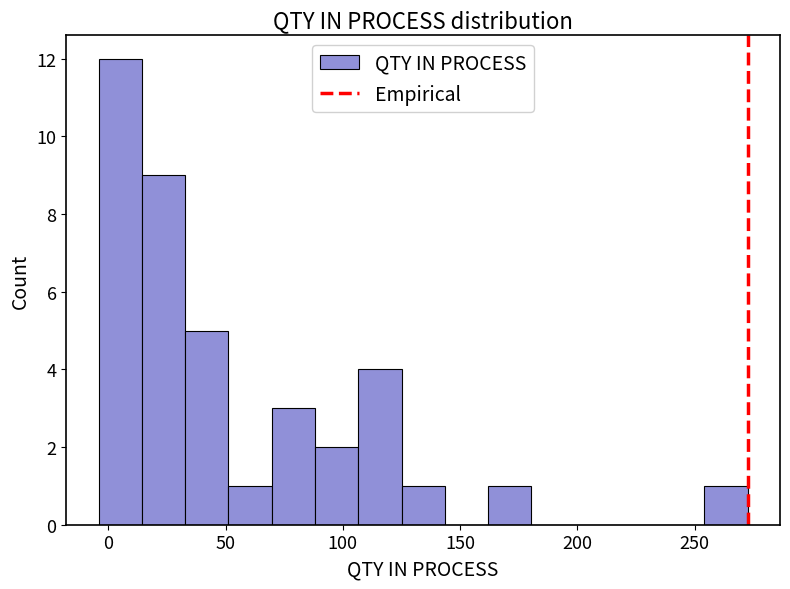

Read against the x-axis, roughly where is the centre of the tallest bar?

5